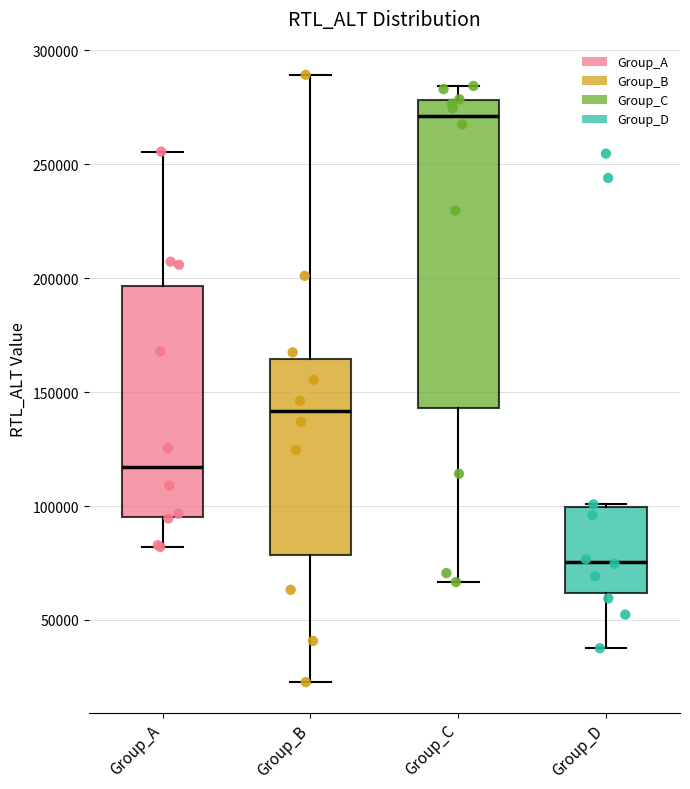

Which box has the lowest median line?

Group_D